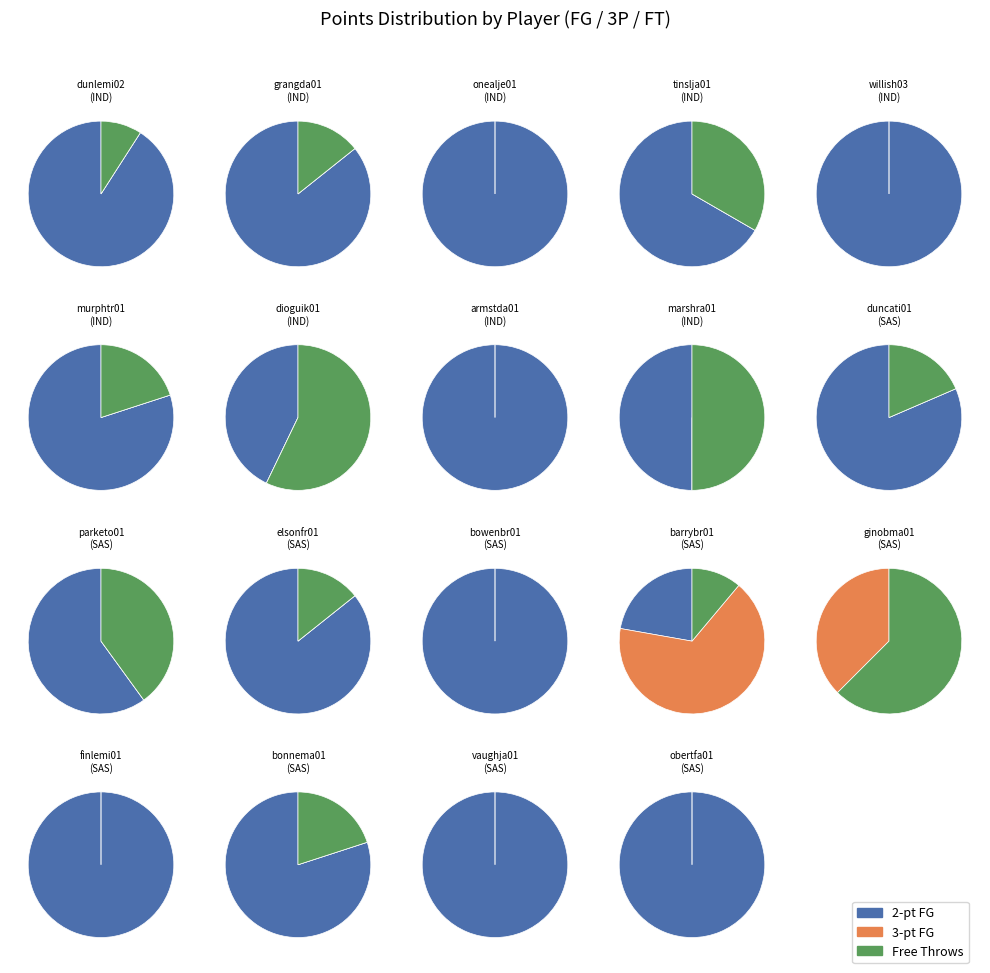

Is it true that 0 is 1% of the pie?

False